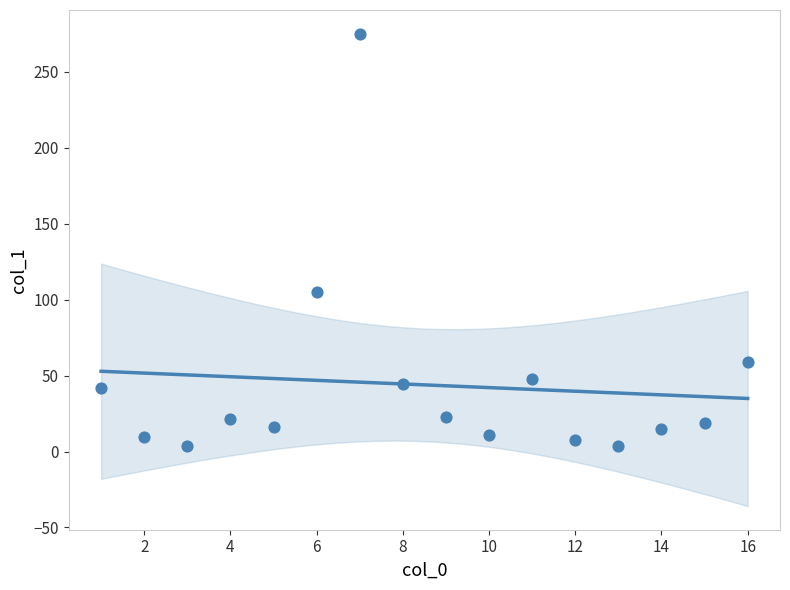

What Y value in the scatter plot is closest to 139?

104.9